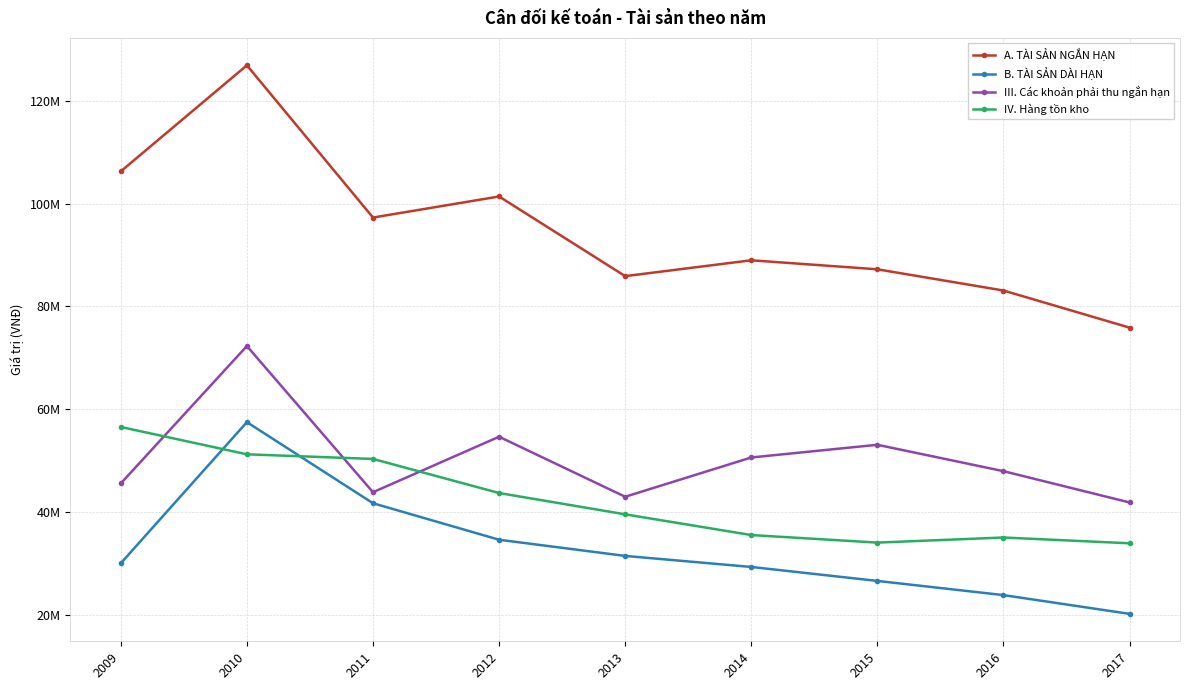

At which label does B. TÀI SẢN DÀI HẠN reach its minimum?

2017